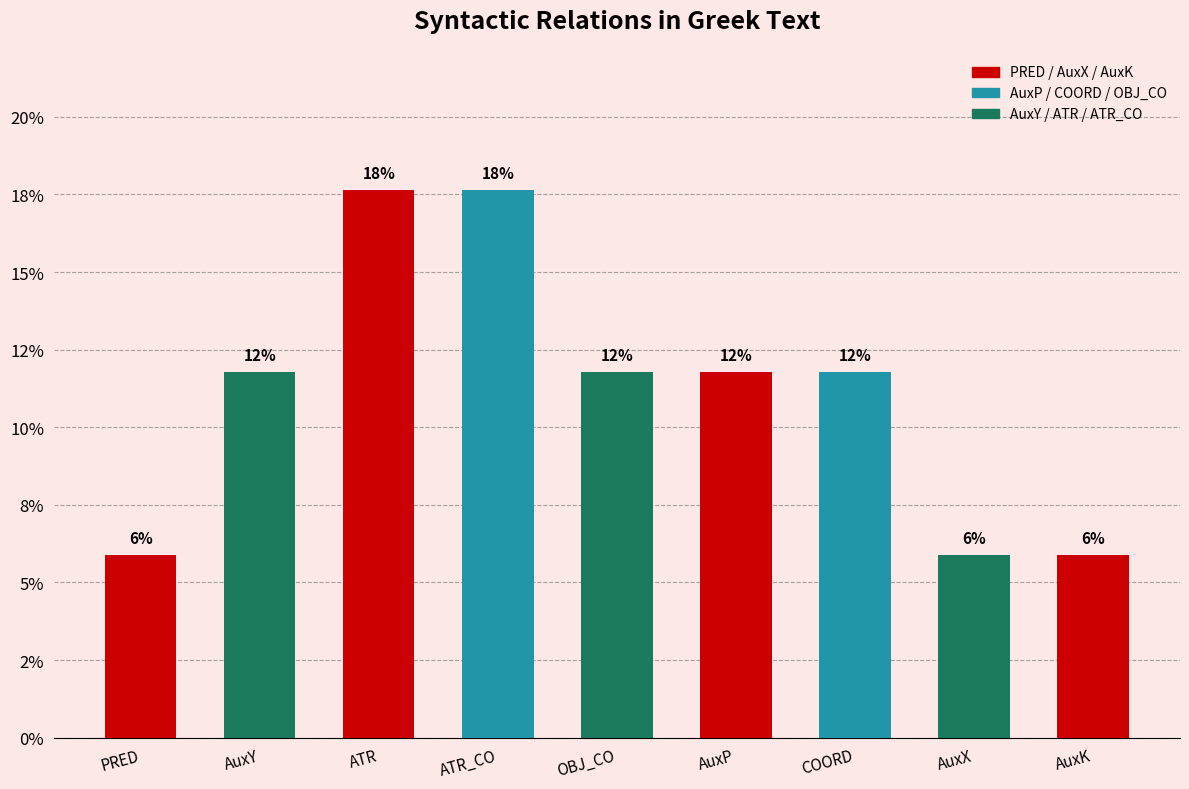

Is it true that the value at COORD is 11.8?

True